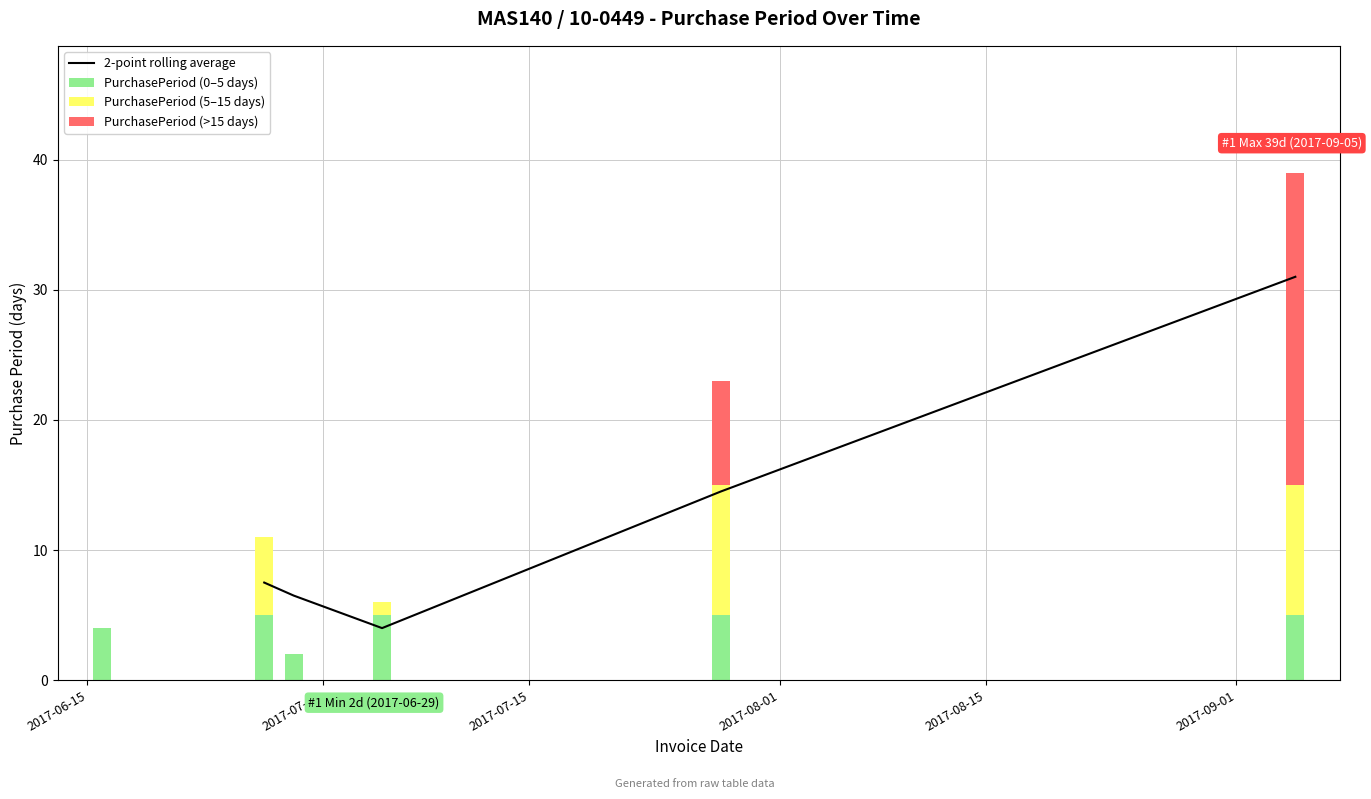

What is the average value?

14